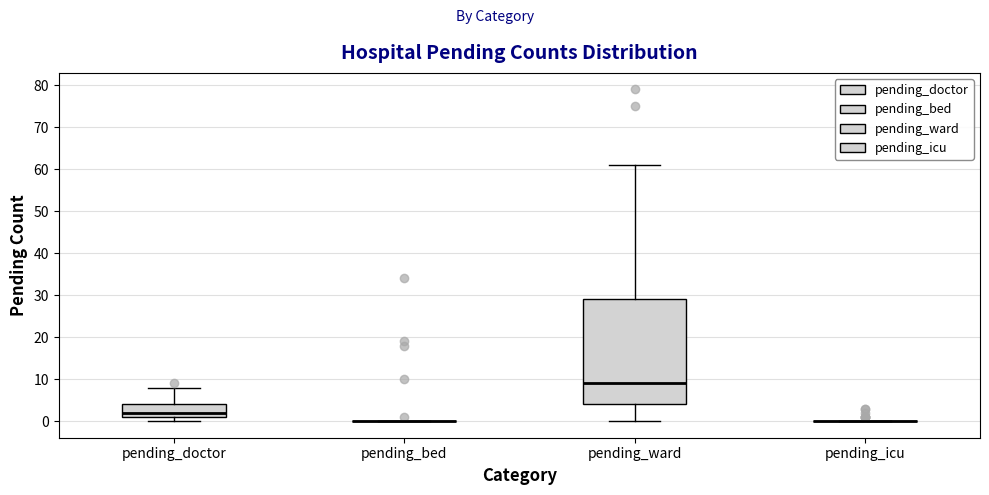

Which box is the tallest, from its lower edge to its upper edge?

pending_ward